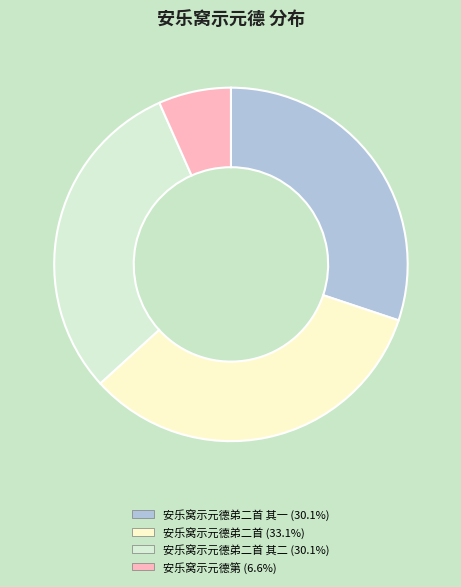

Does any single category account for the majority?

No